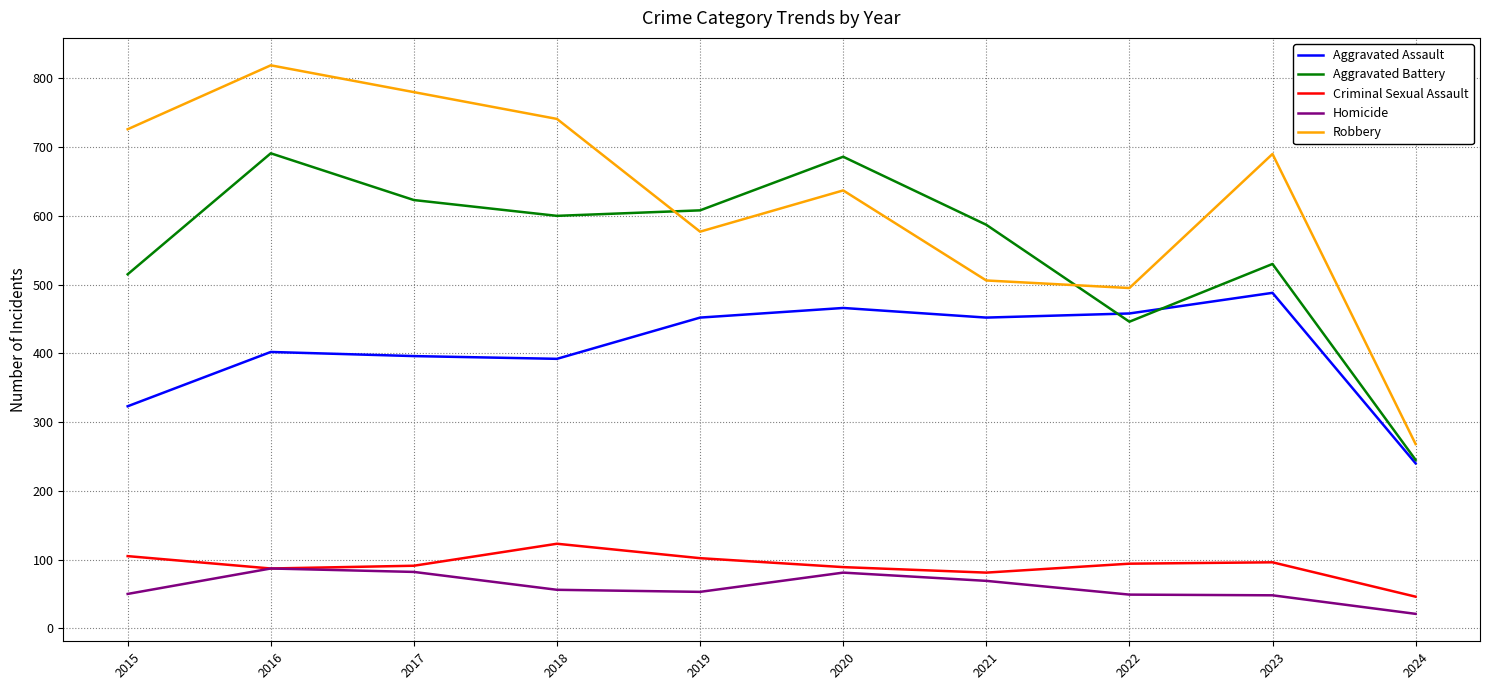

Does the chart have visible grid lines?

Yes